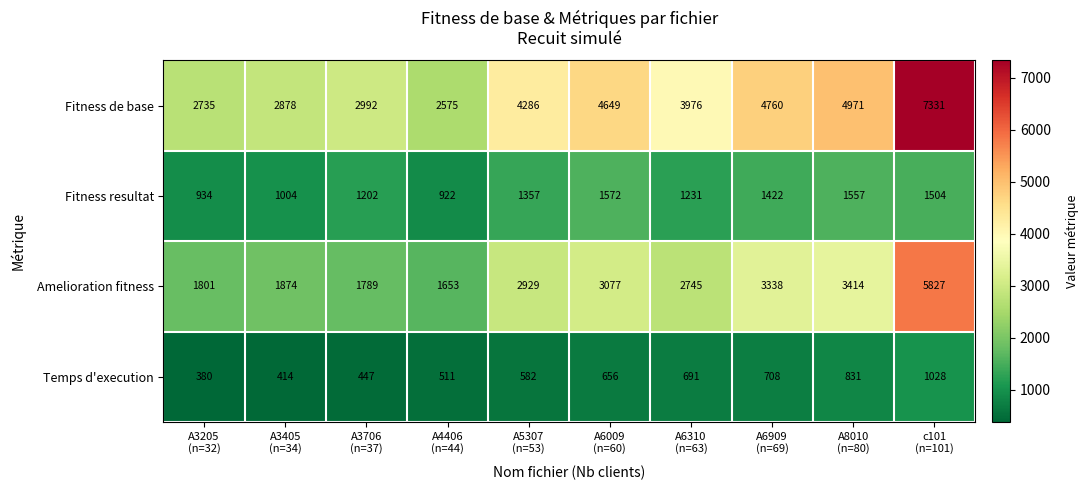

What is the sum of all Amelioration fitness values?

28447